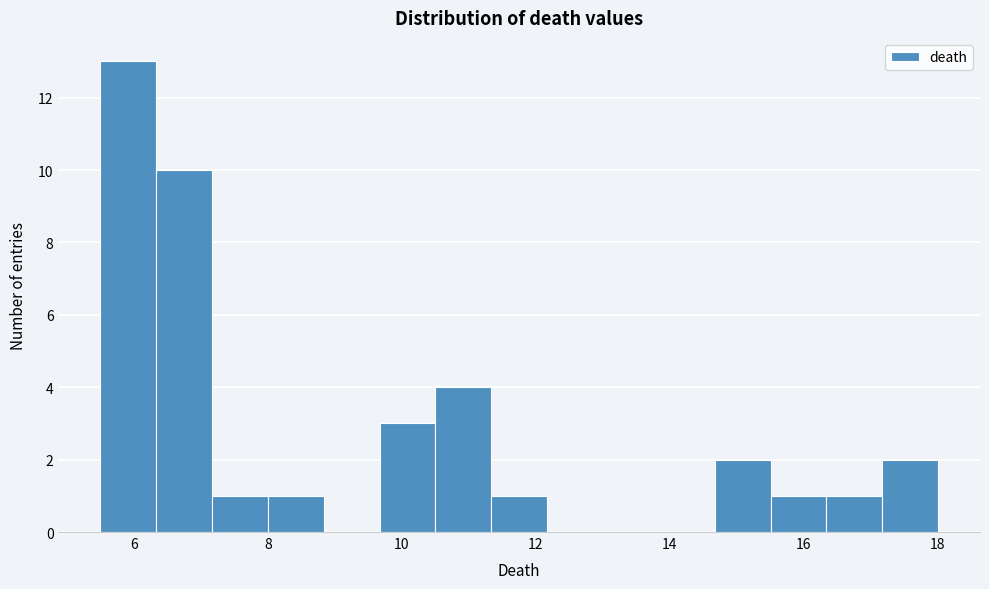

Reading left to right, list every bar in this chart as the range it spans on the x-axis followed by its height. Neither the bar edges nor the heights are printed on the chart, so give them approximately, as read against the axes.

5.6 to 6.4: 13
6.4 to 7.2: 10
7.2 to 8.0: 1
8.0 to 8.8: 1
8.8 to 9.6: 0
9.6 to 10.6: 3
10.6 to 11.4: 4
11.4 to 12.2: 1
12.2 to 13.0: 0
13.0 to 13.8: 0
13.8 to 14.6: 0
14.6 to 15.6: 2
15.6 to 16.4: 1
16.4 to 17.2: 1
17.2 to 18.0: 2